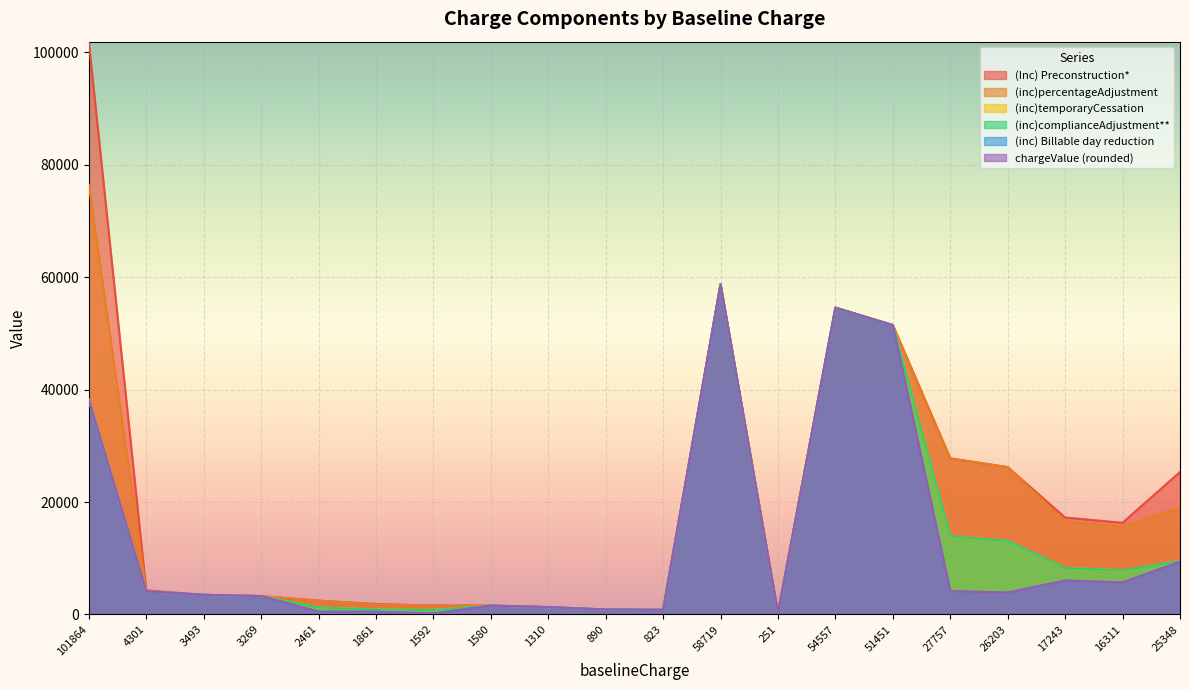

What is the label of the 10th point from the left?

890